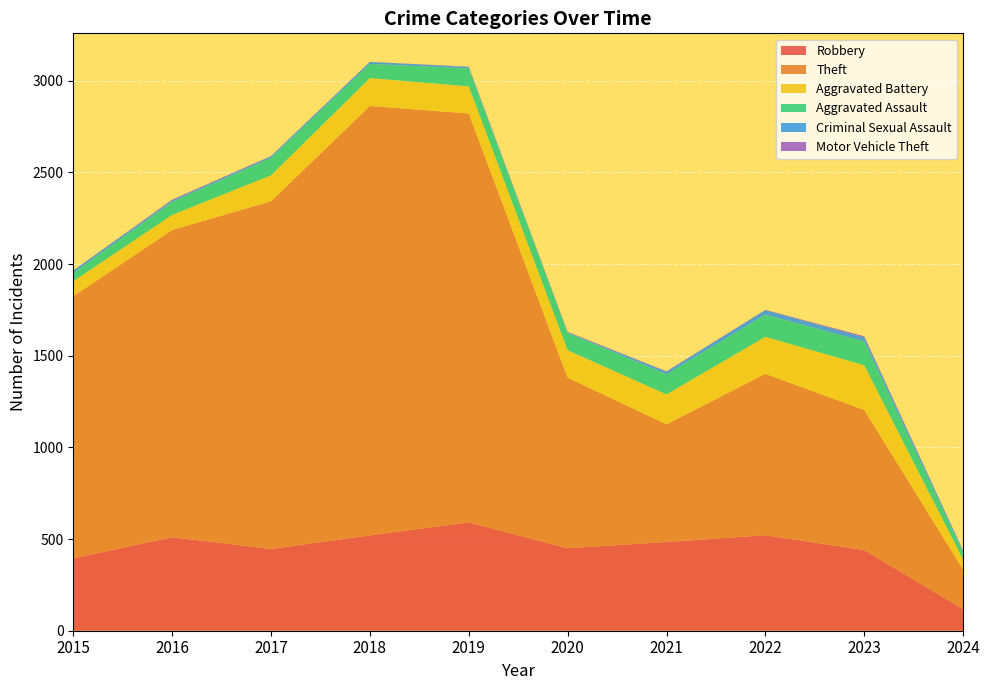

Where does the Robbery series first go above 484?

2016